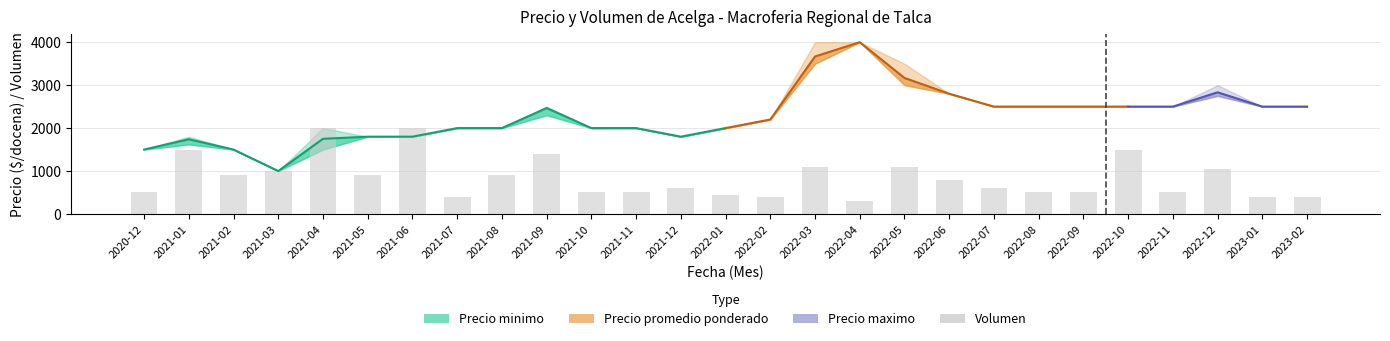

How many groups of bars are there?

27